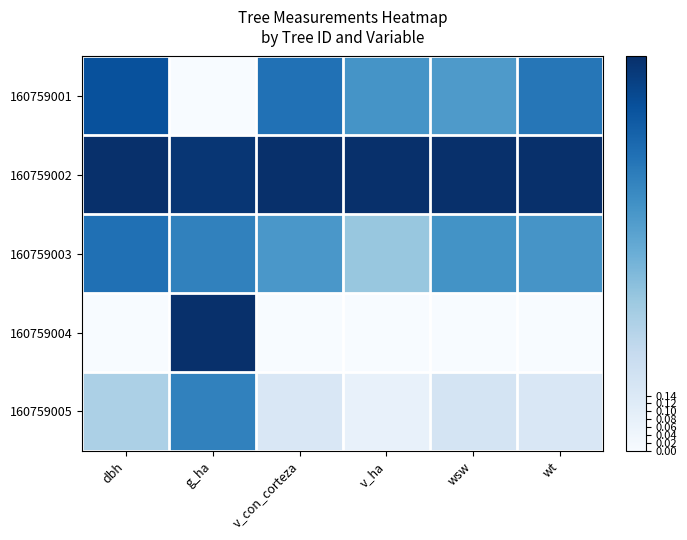

What is the difference between the highest and lowest values at v_con_corteza?

1.0